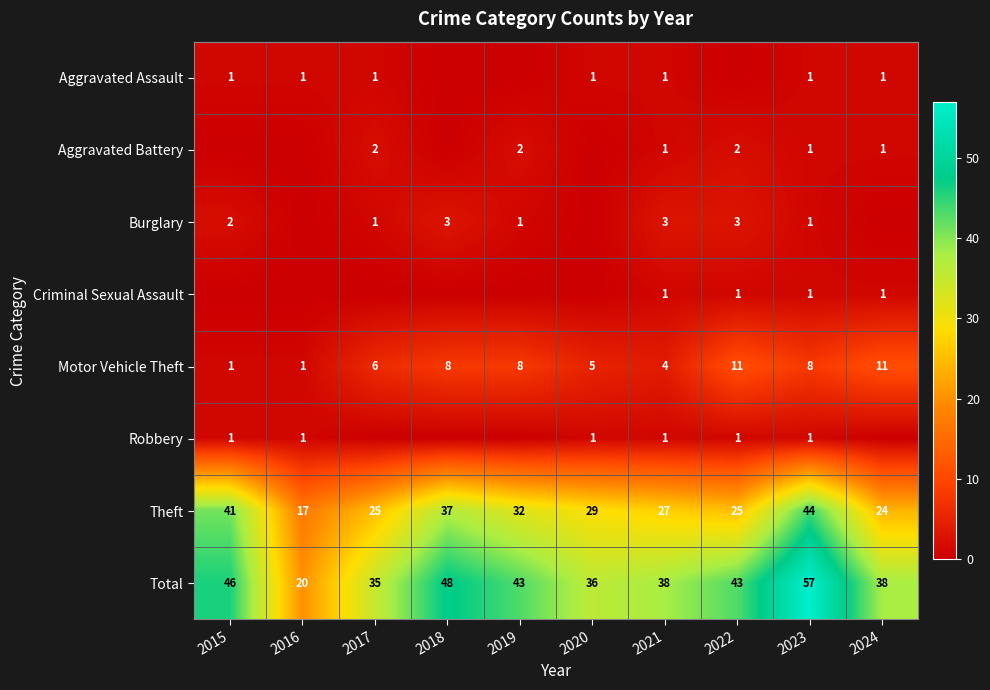

Which category has the lowest value in the Theft series?

2016